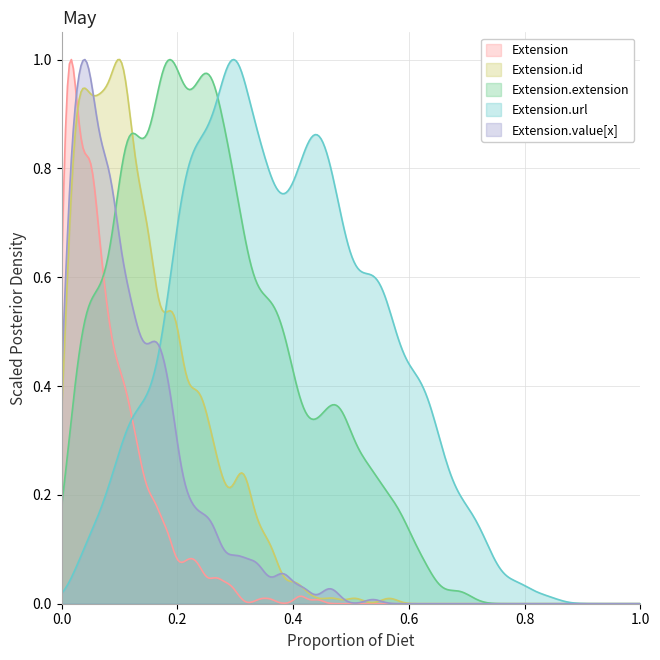

Is the value of Extension.value[x] at Extension greater than the value of Extension.extension at Extension?

No